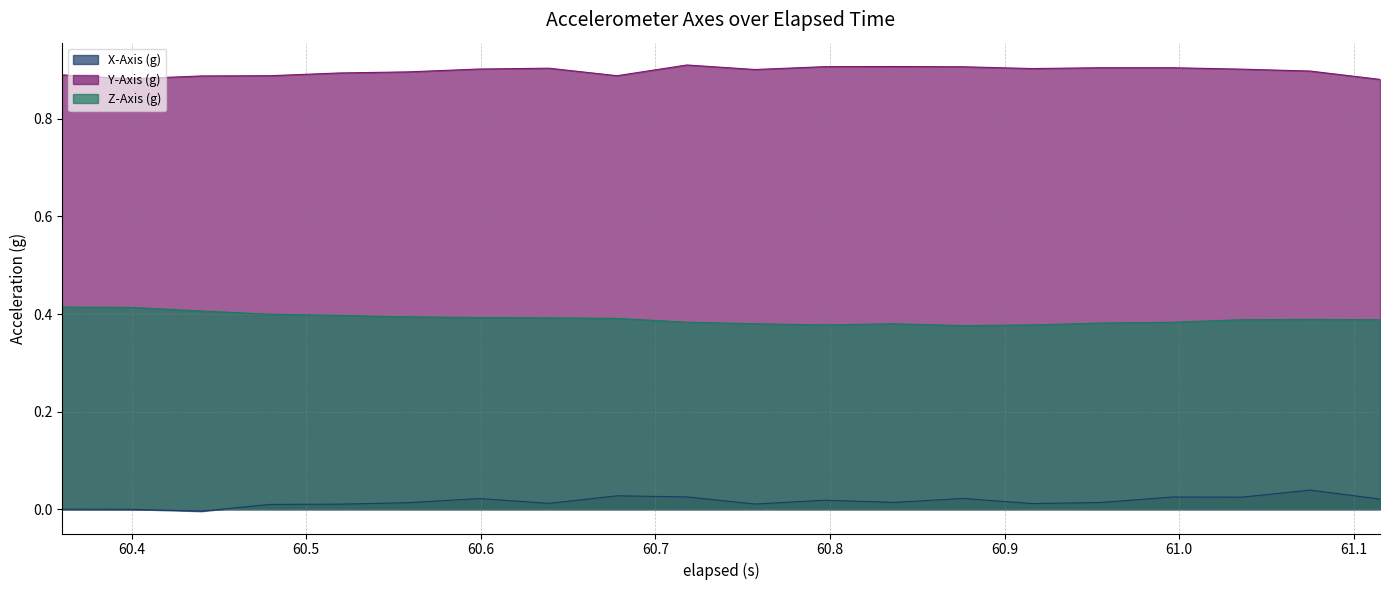

At which category does the chart reach its peak across all series?

60.718